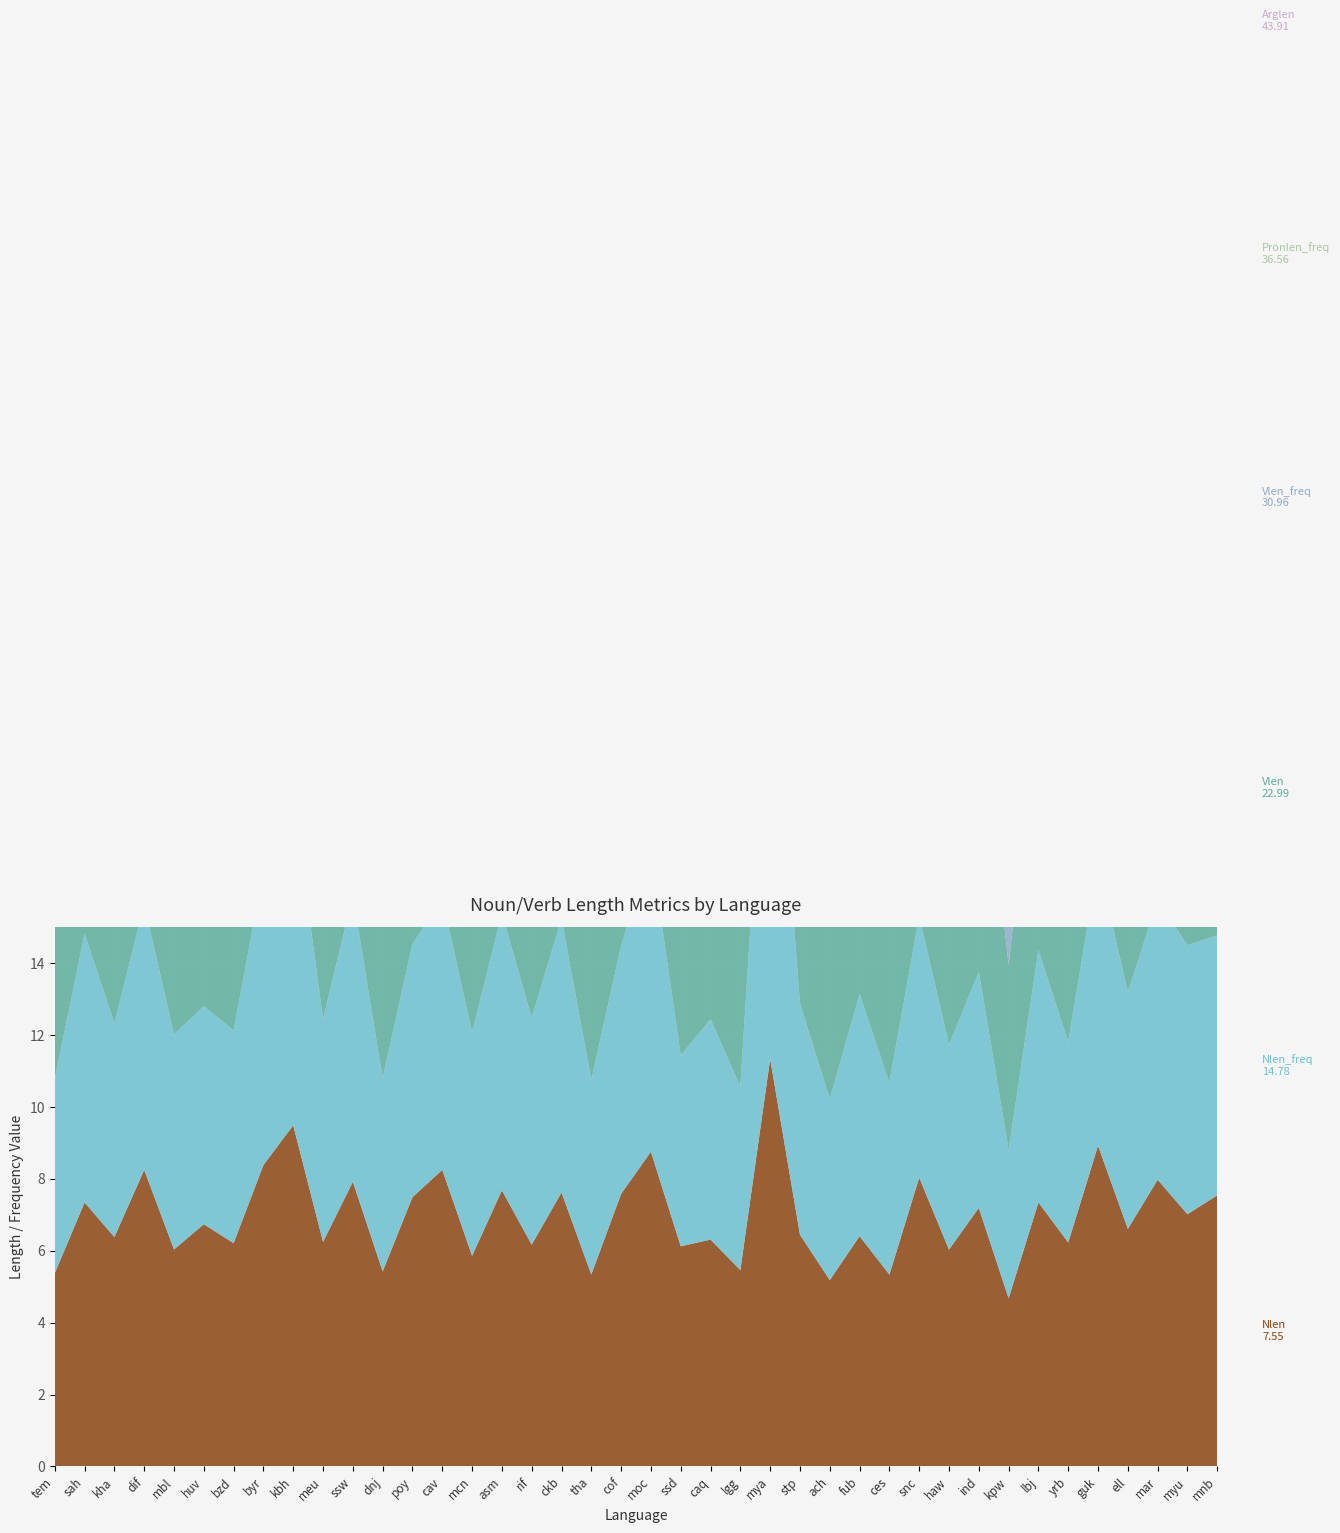

Reading left to right, transcribe all the data shown in this chart.

Nlen: tem=5.4	sah=7.3	kha=6.4	dif=8.3	mbl=6.0	huv=6.7	bzd=6.2	byr=8.4	kbh=9.5	meu=6.2	ssw=7.9	dnj=5.4	poy=7.5	cav=8.3	mcn=5.9	asm=7.7	rif=6.2	ckb=7.6	tha=5.3	cof=7.6	moc=8.8	ssd=6.1	caq=6.3	lgg=5.5	mya=11.3	stp=6.4	ach=5.2	fub=6.4	ces=5.3	snc=8.0	haw=6.0	ind=7.2	kpw=4.7	lbj=7.3	yrb=6.2	guk=8.9	ell=6.6	mar=8.0	myu=7.0	mnb=7.5
Nlen_freq: tem=5.4	sah=7.5	kha=5.9	dif=7.4	mbl=6.0	huv=6.1	bzd=5.9	byr=8.2	kbh=9.1	meu=6.2	ssw=8.0	dnj=5.4	poy=7.0	cav=7.5	mcn=6.2	asm=7.7	rif=6.3	ckb=7.6	tha=5.4	cof=6.9	moc=8.4	ssd=5.3	caq=6.1	lgg=5.1	mya=12.5	stp=6.4	ach=5.0	fub=6.7	ces=5.3	snc=7.3	haw=5.7	ind=6.6	kpw=4.1	lbj=7.0	yrb=5.6	guk=7.9	ell=6.6	mar=7.8	myu=7.5	mnb=7.2
Vlen: tem=4.8	sah=7.6	kha=5.6	dif=8.9	mbl=6.0	huv=7.2	bzd=6.4	byr=8.3	kbh=10.3	meu=6.6	ssw=7.5	dnj=4.6	poy=8.3	cav=8.9	mcn=5.1	asm=7.4	rif=5.8	ckb=7.6	tha=5.4	cof=8.2	moc=9.0	ssd=6.9	caq=6.4	lgg=5.1	mya=11.8	stp=6.5	ach=5.2	fub=6.1	ces=5.4	snc=9.6	haw=5.7	ind=7.9	kpw=5.1	lbj=7.2	yrb=6.3	guk=9.8	ell=6.8	mar=7.8	myu=6.6	mnb=8.2
Vlen_freq: tem=3.9	sah=7.2	kha=4.7	dif=7.9	mbl=4.2	huv=6.6	bzd=6.1	byr=7.5	kbh=10.3	meu=6.1	ssw=6.9	dnj=3.9	poy=8.4	cav=8.7	mcn=4.3	asm=7.1	rif=5.4	ckb=7.1	tha=4.6	cof=6.6	moc=8.5	ssd=6.4	caq=5.2	lgg=4.1	mya=12.0	stp=5.6	ach=5.1	fub=5.3	ces=5.3	snc=8.9	haw=5.3	ind=7.4	kpw=4.5	lbj=6.6	yrb=5.8	guk=9.3	ell=6.5	mar=7.5	myu=6.2	mnb=8.0
Pronlen_freq: tem=2.1	sah=6.2	kha=2.1	dif=6.2	mbl=4.0	huv=3.9	bzd=3.0	byr=5.4	kbh=6.2	meu=4.0	ssw=4.9	dnj=2.5	poy=5.8	cav=5.0	mcn=3.6	asm=5.1	rif=4.7	ckb=6.3	tha=4.6	cof=5.9	moc=5.5	ssd=3.1	caq=2.9	lgg=3.0	mya=9.6	stp=3.0	ach=2.6	fub=2.3	ces=3.3	snc=4.3	haw=4.2	ind=3.8	kpw=3.6	lbj=8.1	yrb=4.8	guk=4.8	ell=4.3	mar=4.8	myu=2.8	mnb=5.6
Arglen: tem=5.5	sah=7.3	kha=6.2	dif=8.2	mbl=5.9	huv=6.7	bzd=6.2	byr=8.3	kbh=9.1	meu=6.2	ssw=7.8	dnj=5.4	poy=7.4	cav=8.1	mcn=5.9	asm=7.8	rif=6.2	ckb=7.6	tha=5.1	cof=7.5	moc=8.4	ssd=6.0	caq=6.2	lgg=5.6	mya=11.4	stp=6.4	ach=5.3	fub=6.4	ces=5.3	snc=7.8	haw=6.1	ind=6.9	kpw=4.8	lbj=7.5	yrb=6.3	guk=9.0	ell=6.5	mar=8.0	myu=6.9	mnb=7.3